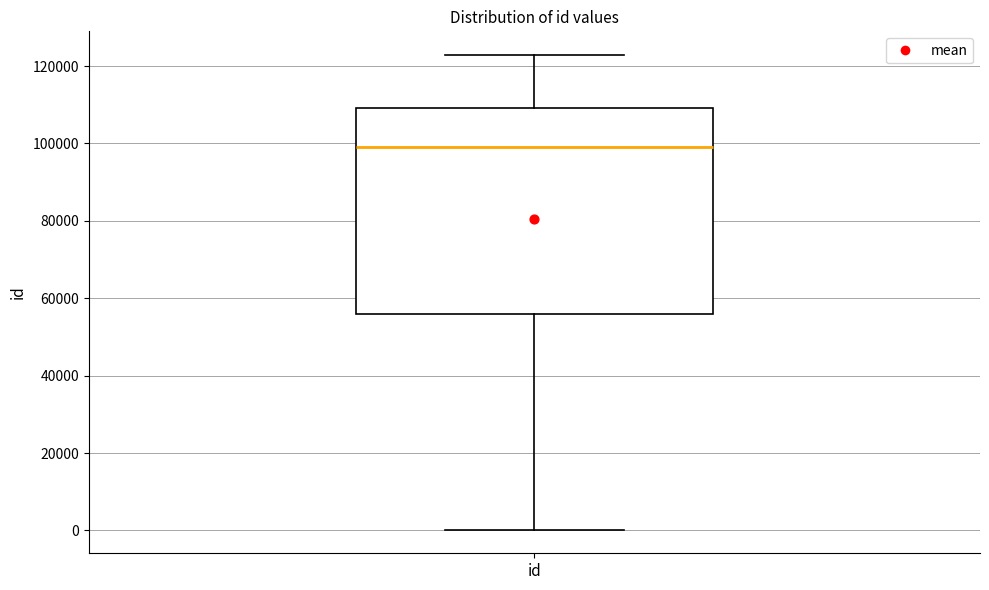

Read this box plot against the y-axis: the position of the median line, the range covered by the box, and the ends of both whiskers. The values are not printed on the chart, so give them approximately, as read against the axis.

median 98000, box 56000 to 110000, whiskers 0 to 122000